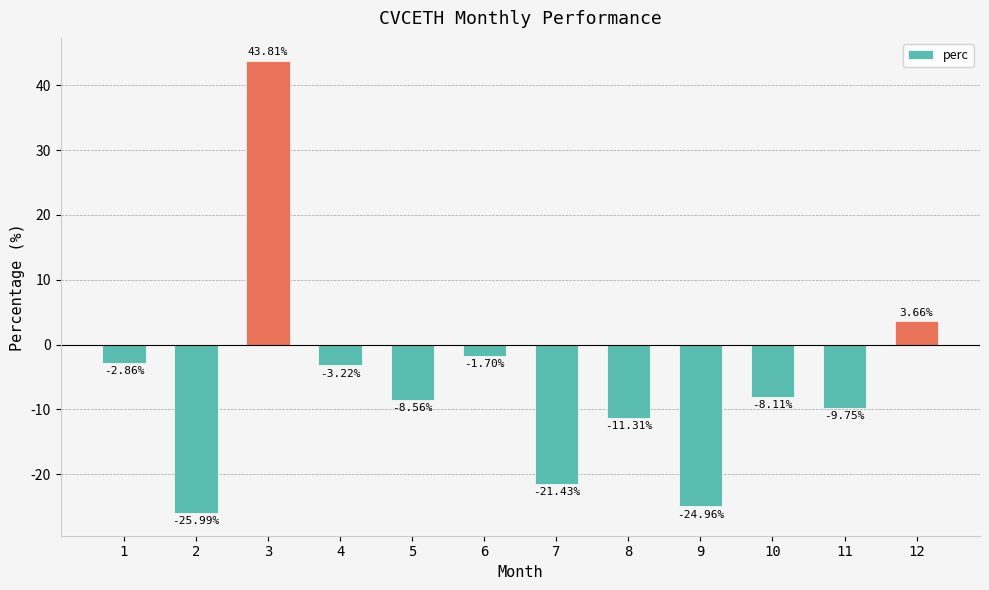

List the labels in order of value, largest first.

3, 12, 6, 1, 4, 10, 5, 11, 8, 7, 9, 2